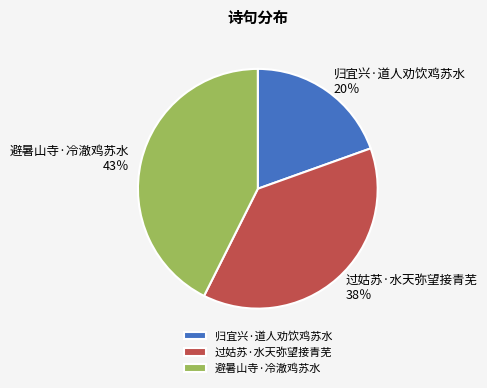

Is there a majority slice in this chart?

No